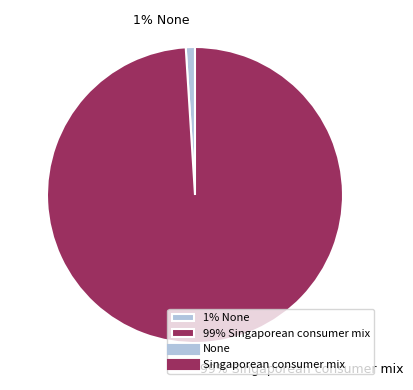

What percentage is the 99% Singaporean consumer mix slice, to the nearest percent?

99%